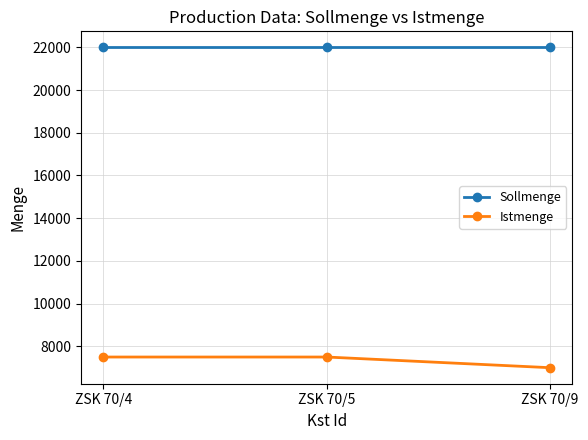

The Istmenge series shows 7500 at ZSK 70/4. True or false?

True